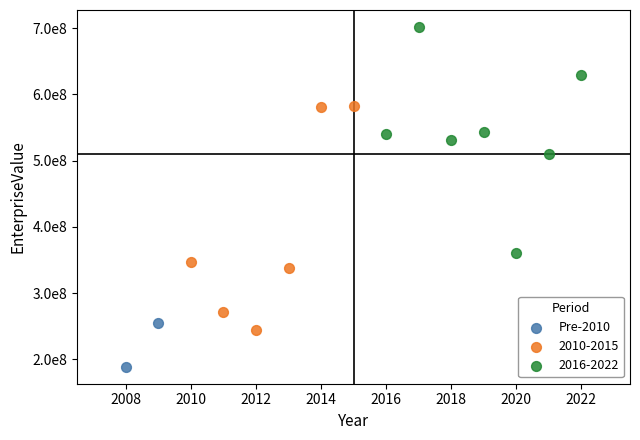

What are all the series names shown in the legend?

Pre-2010, 2010-2015, 2016-2022